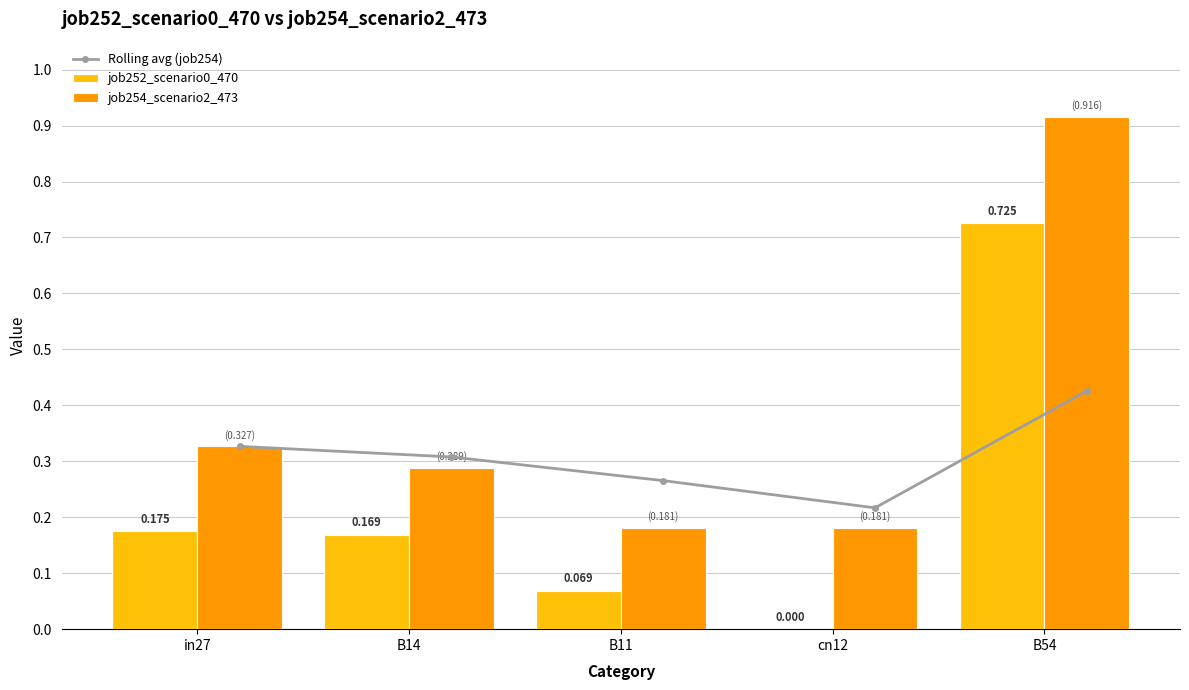

Reading right to left, transcribe all the data shown in this chart.

Rolling avg (job254): B54=0.4	cn12=0.2	B11=0.3	B14=0.3	in27=0.3
job252_scenario0_470: B54=0.7	cn12=0.0	B11=0.1	B14=0.2	in27=0.2
job254_scenario2_473: B54=0.9	cn12=0.2	B11=0.2	B14=0.3	in27=0.3